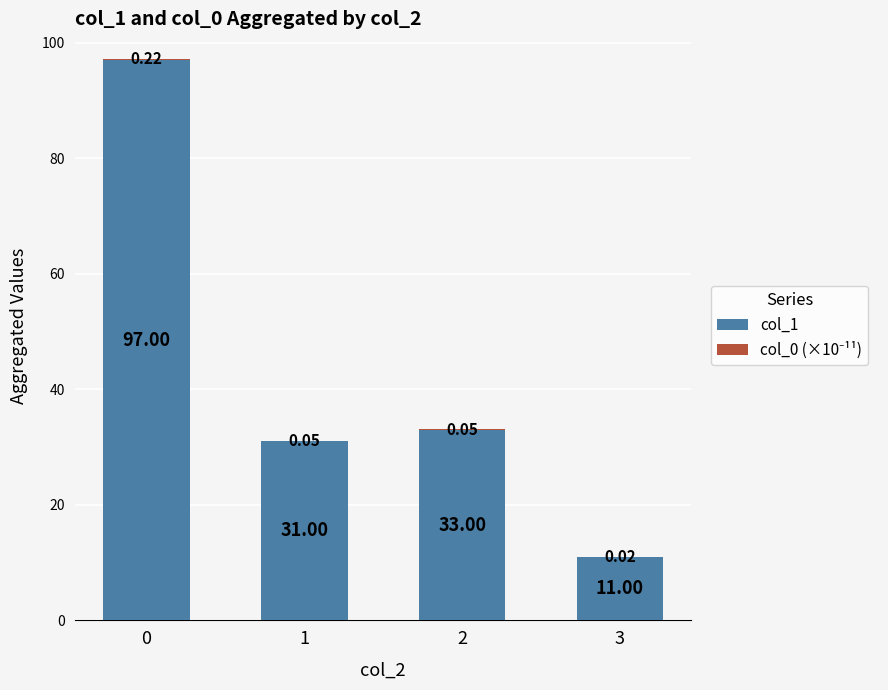

What is the total value across all series at 2?

33.0